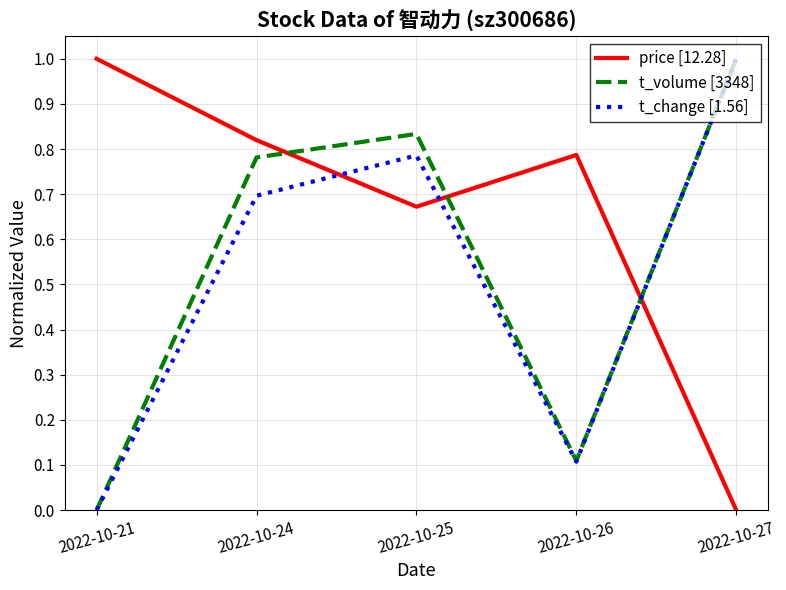

List the series in order of their overall mean, lowest first.

t_change [1.56], t_volume [3348], price [12.28]